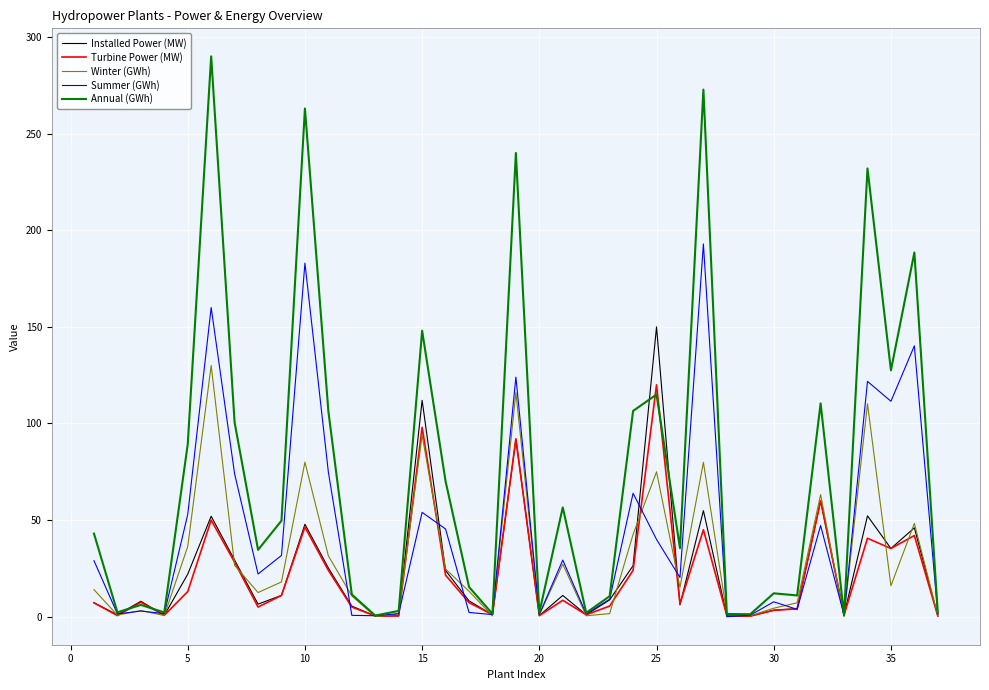

What is the maximum value shown in the chart?

290.0